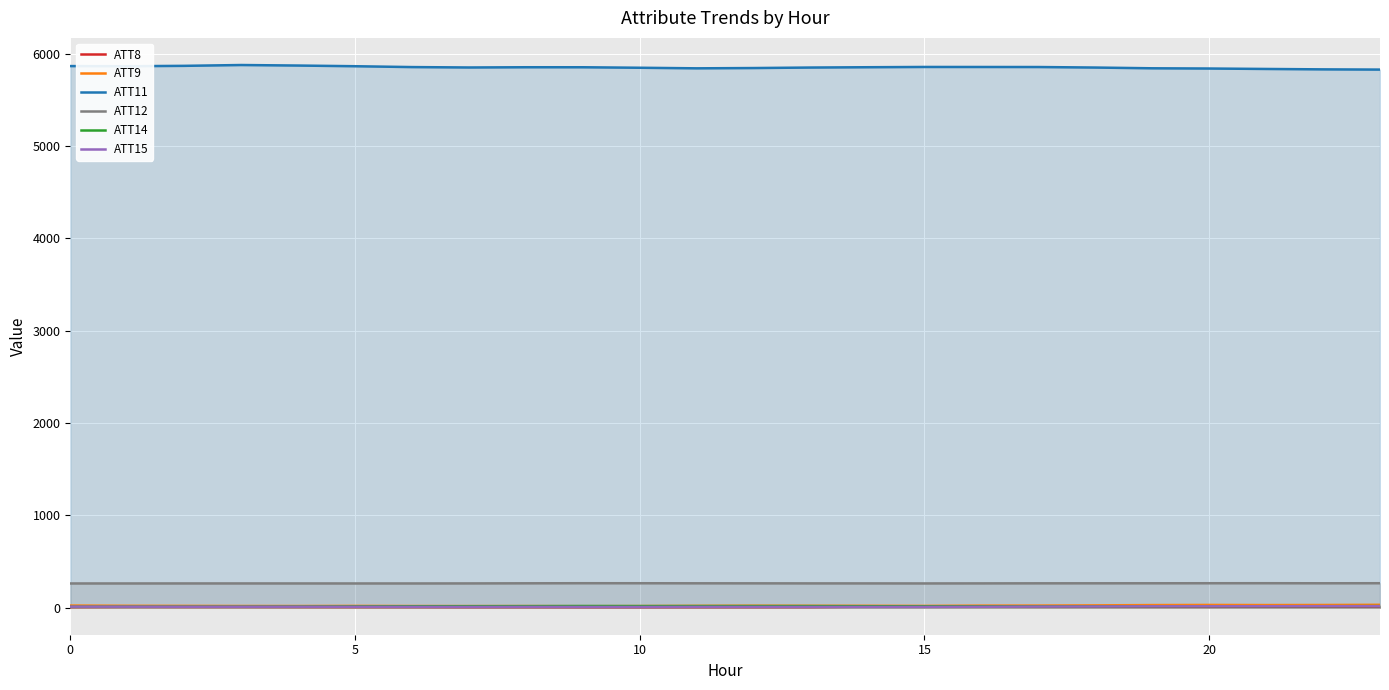

The ATT15 series shows 11.8 at 18. True or false?

True